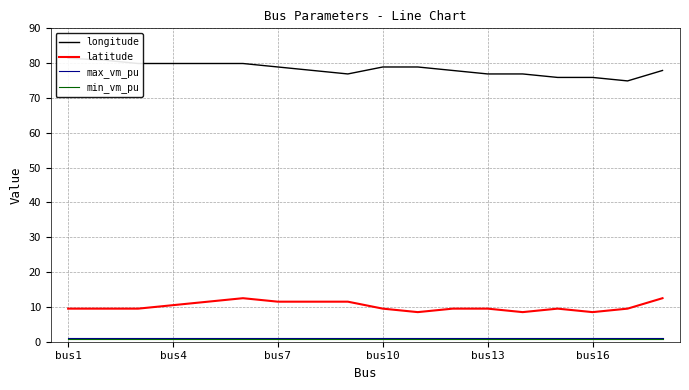

True or false: latitude has a value of 9.5 at bus1.

True